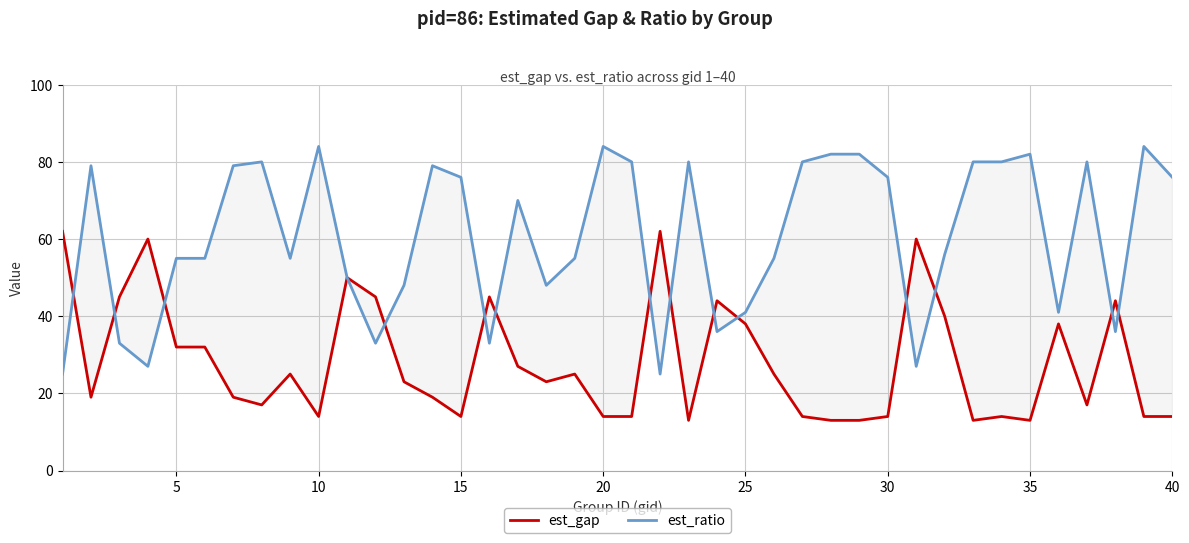

What are all the series names shown in the legend?

est_gap, est_ratio